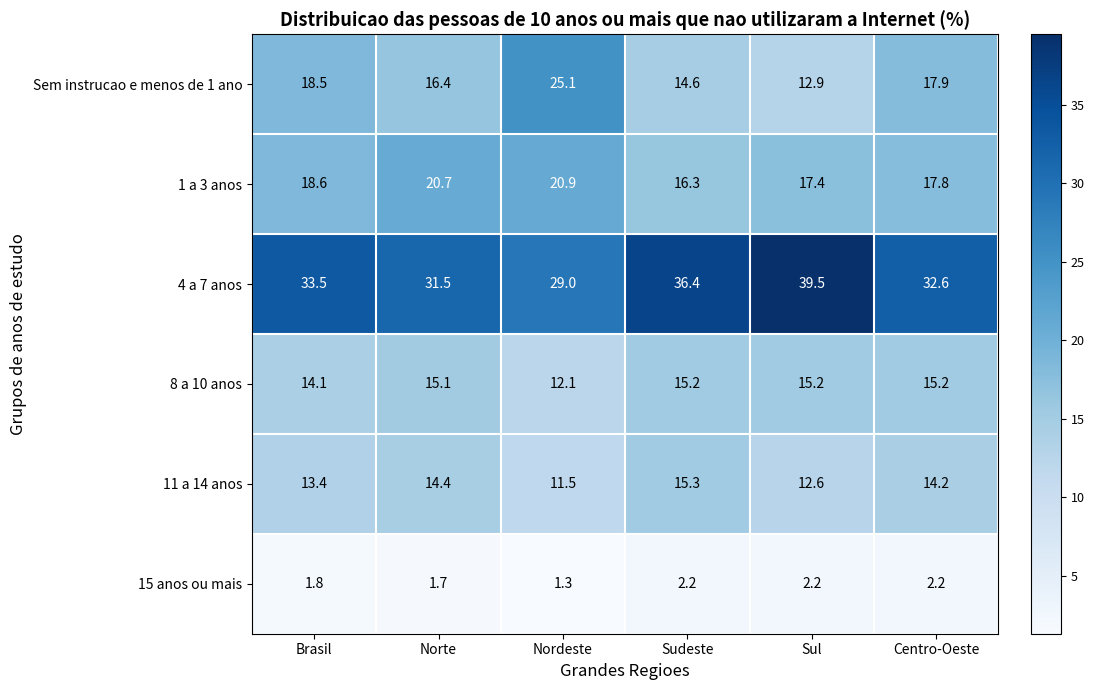

Which series changed the most between Norte and Nordeste?

Sem instrucao e menos de 1 ano